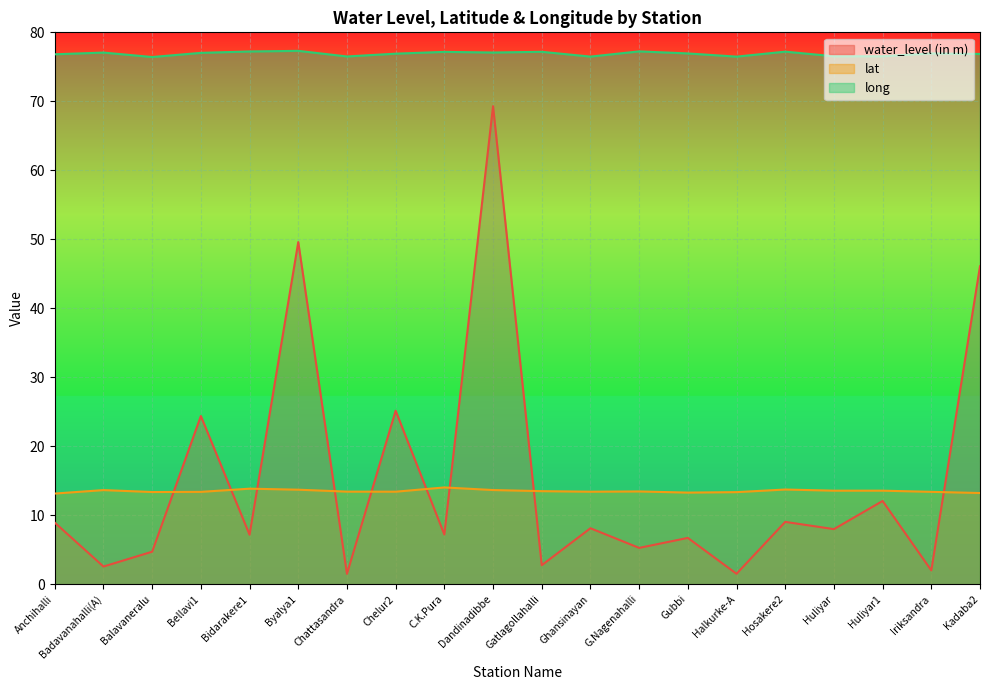

Between Gatlagollahalli and G.Nagenahalli, which series saw the biggest shift?

water_level (in m)